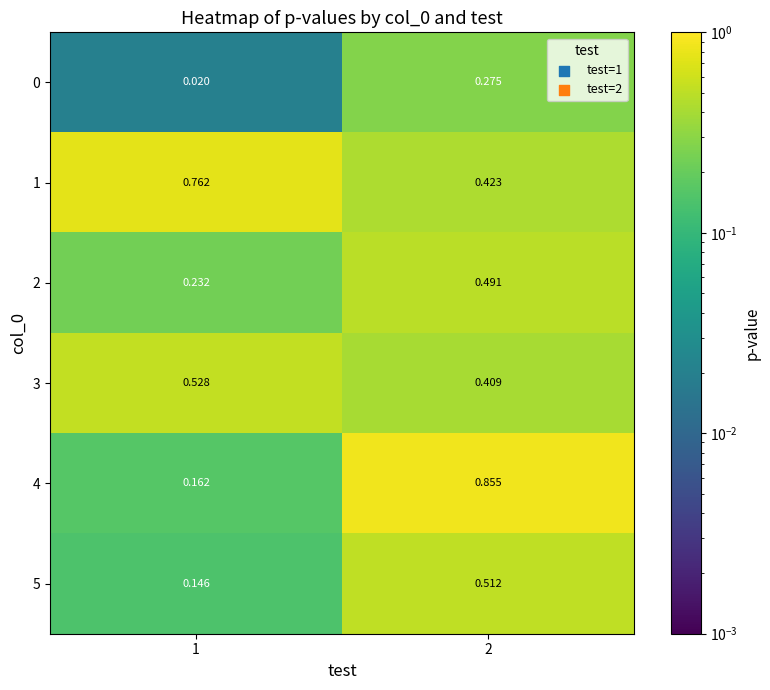

List the series in order of their peak value, highest first.

4, 1, 3, 5, 2, 0